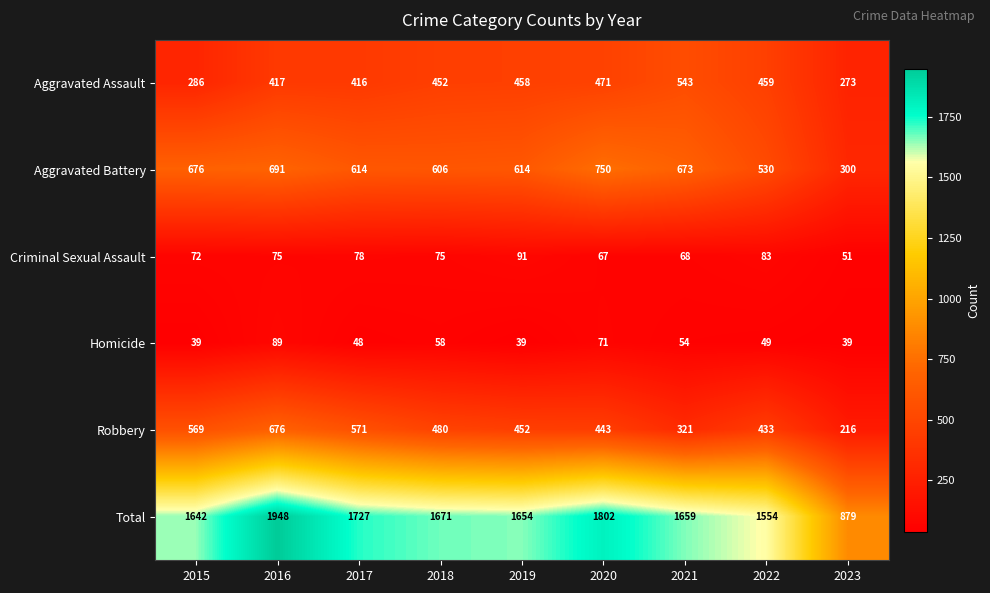

Where does the Total series first go above 1659?

2016